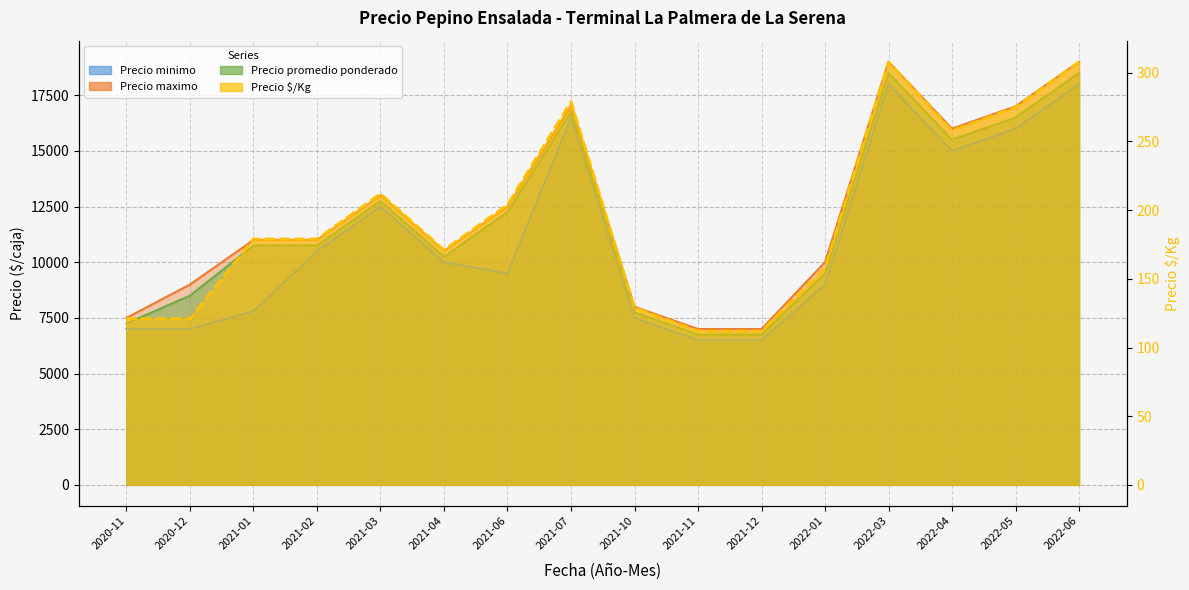

True or false: Precio minimo and Precio promedio ponderado intersect in this chart.

False